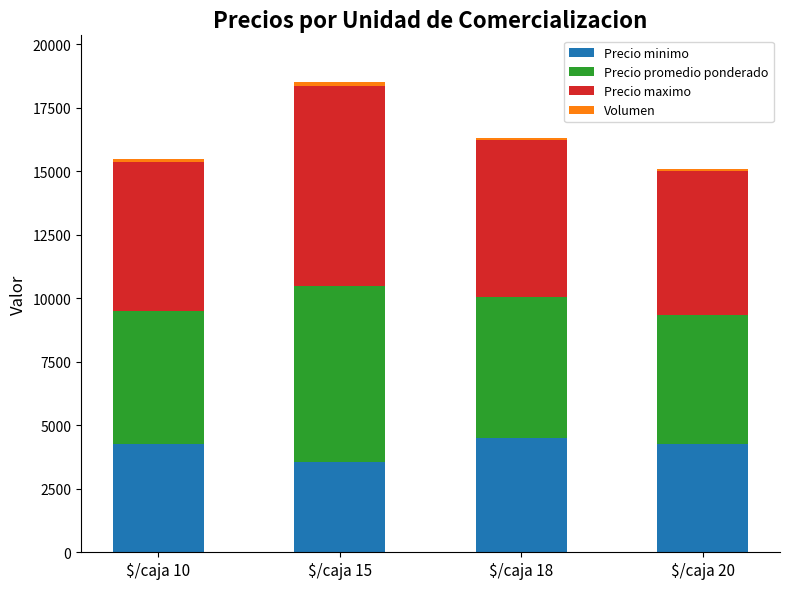

The value of Precio minimo at $/caja 15 is 3550. True or false?

True